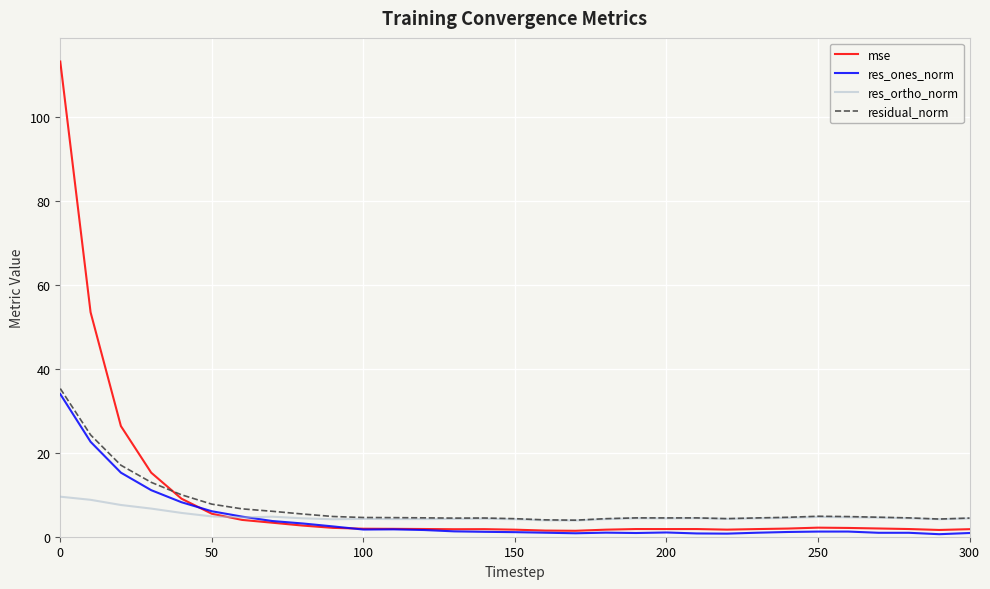

Which series has the largest range (max minus min)?

mse